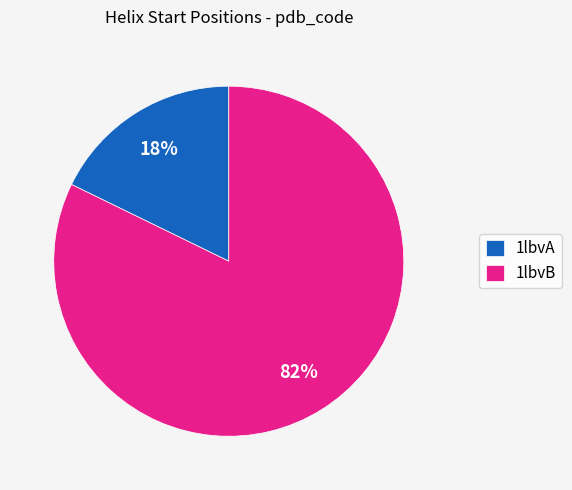

To the nearest percent, what is the difference between the largest and smallest slice percentages?

64%